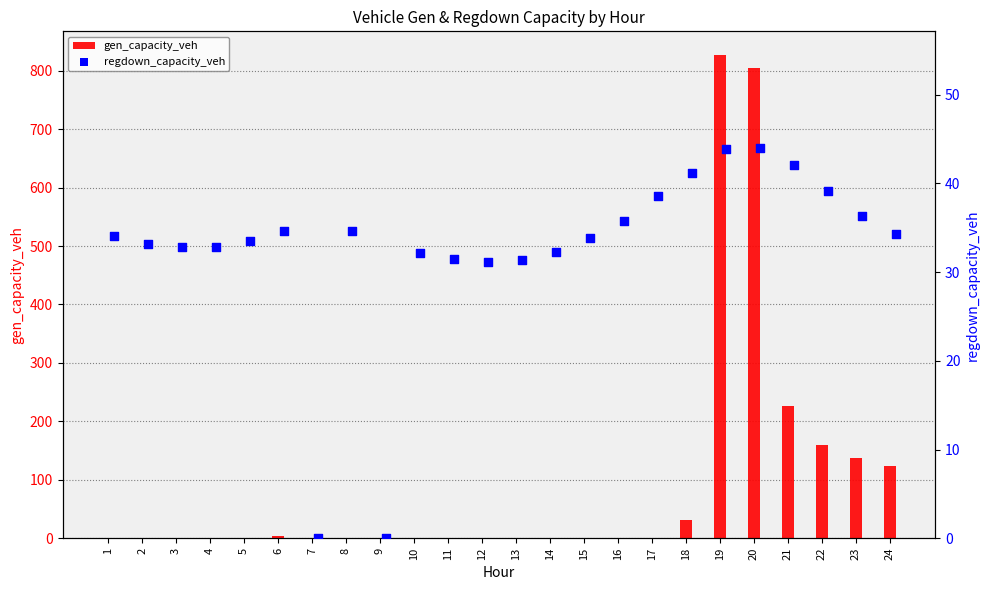

At how many categories does at least one series exceed 162?

3